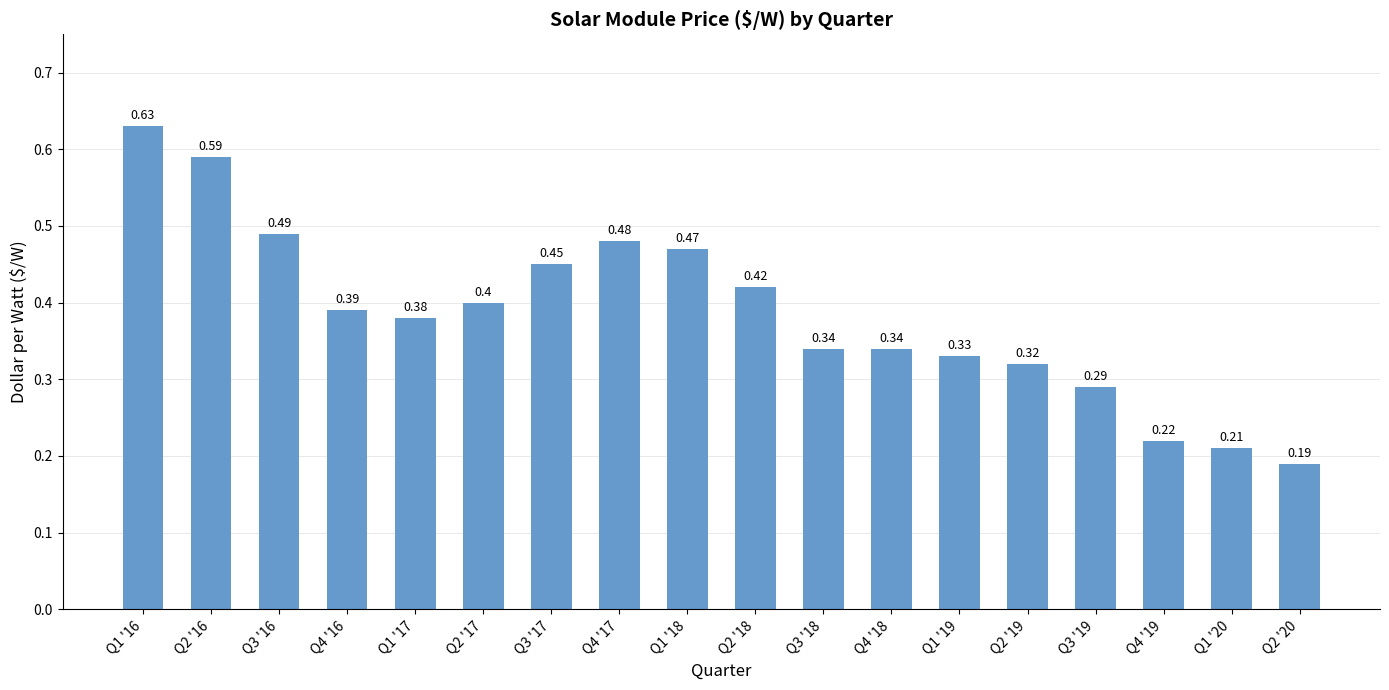

What is the label of the 1st bar from the left?

Q1 '16